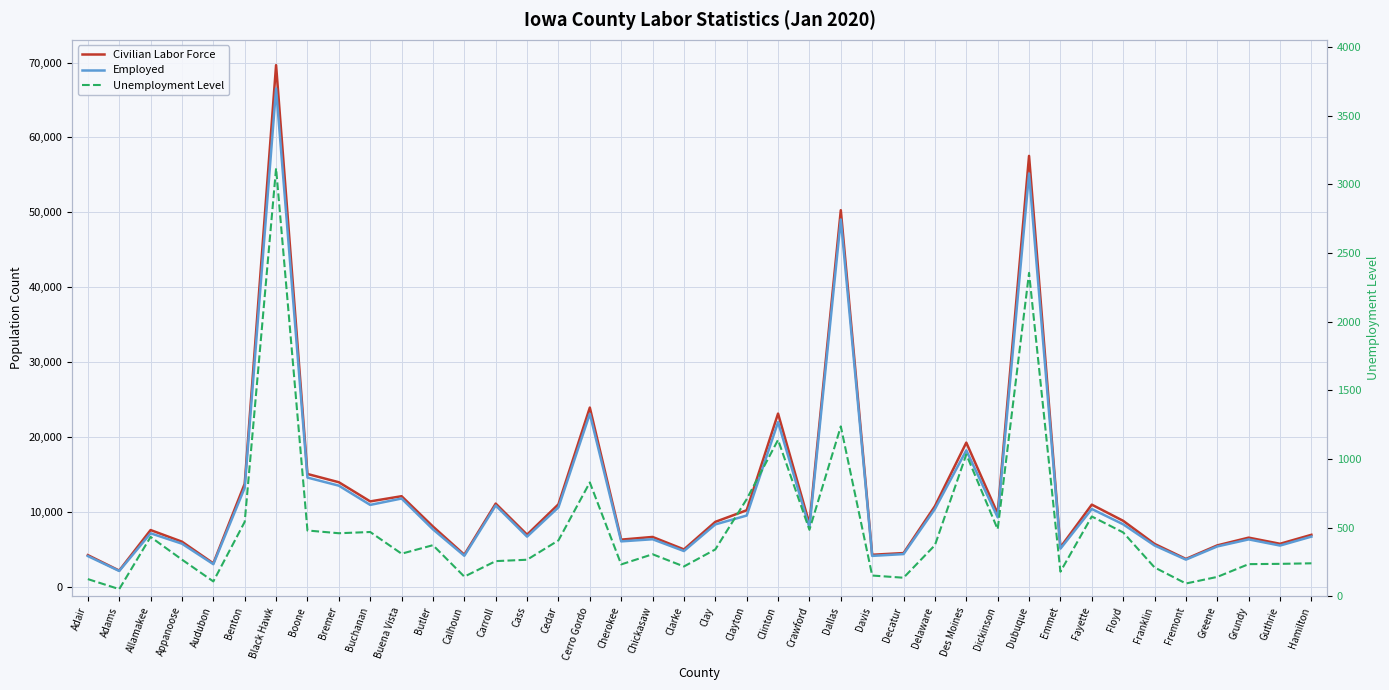

At how many categories does at least one series exceed 48988?

3